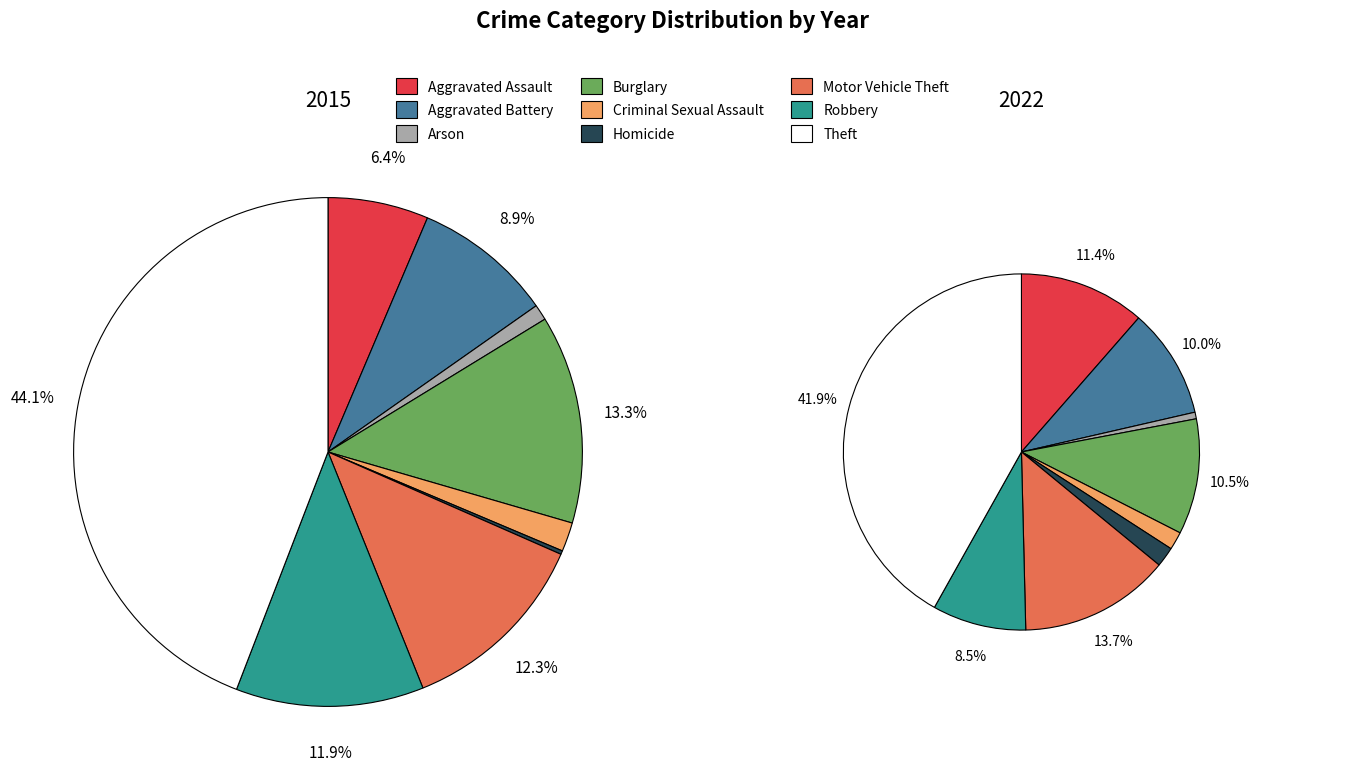

To the nearest percent, what is the difference between the 7 and 4 slice percentages?

7%